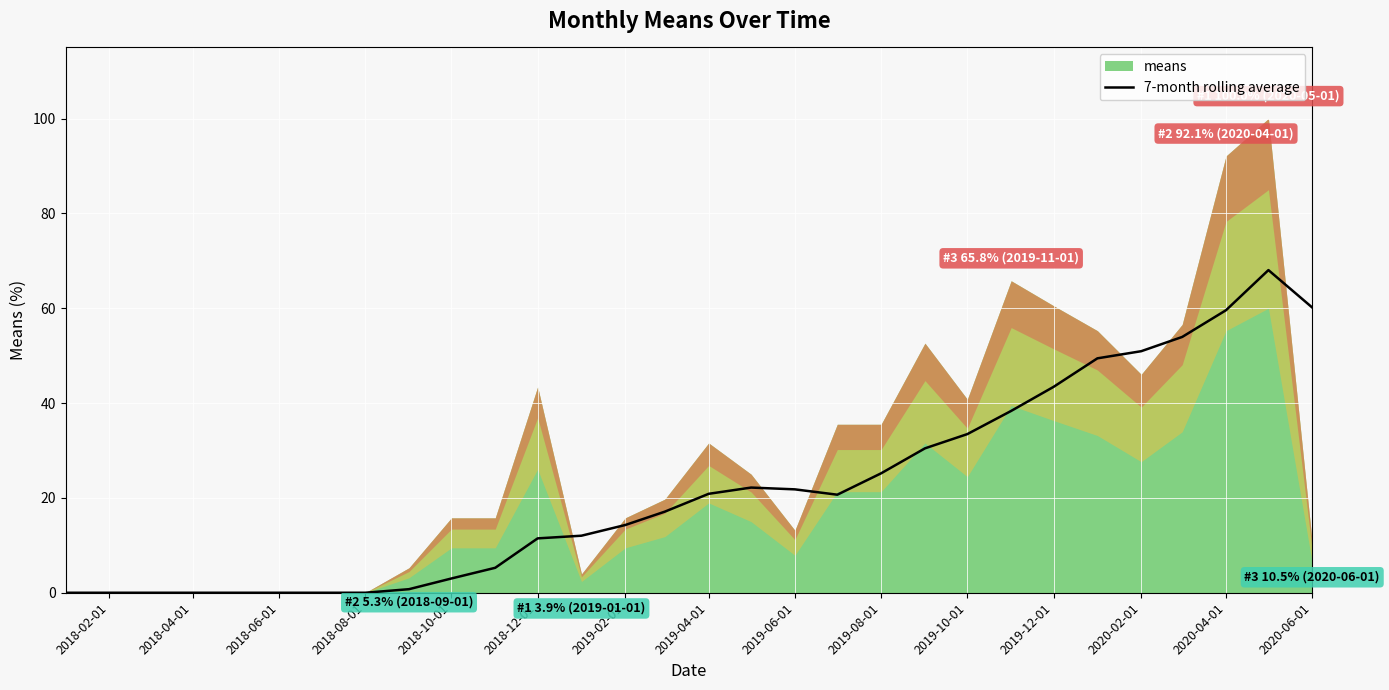

What is the highest value of the 7-month rolling average series?

68.0